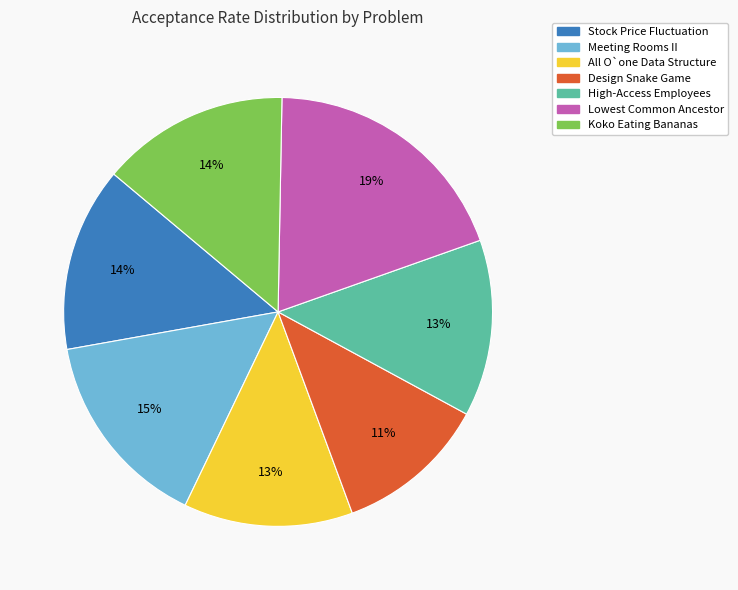

Which slice is the largest?

Lowest Common Ancestor